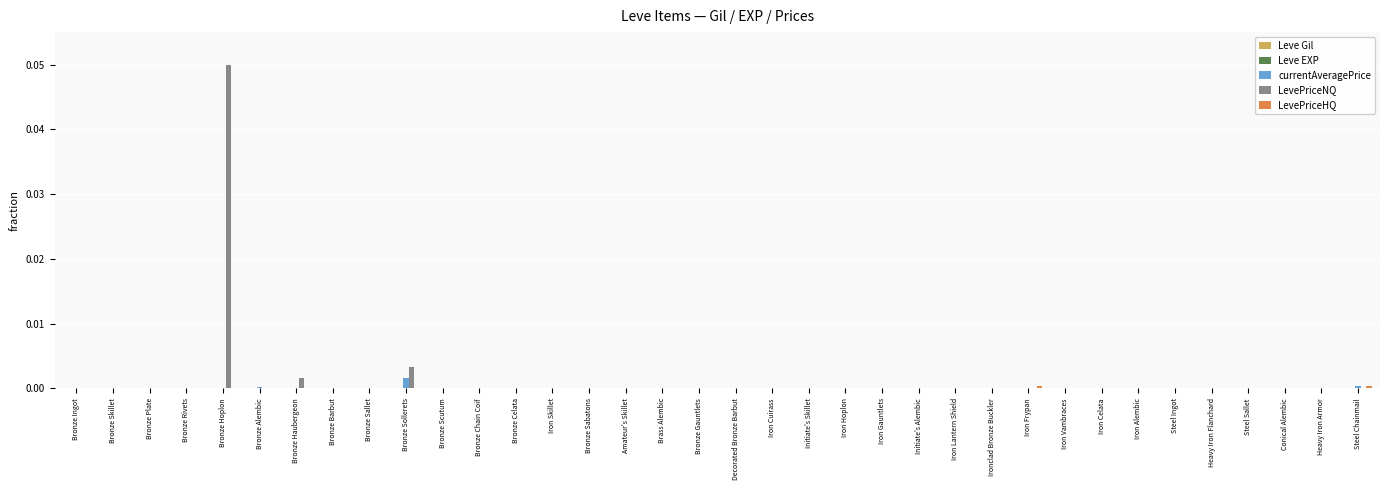

At which category is the sum across all series the highest?

Bronze Hoplon